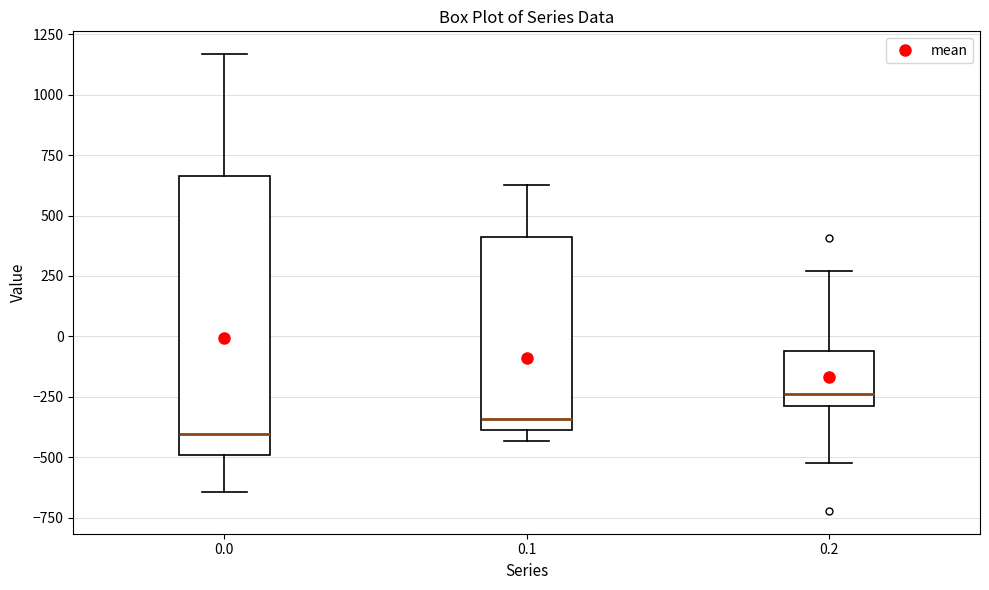

Reading left to right, transcribe this box plot: for each box, give where its median line is, the range the box spans, and where its two whiskers end, as read against the y-axis. The values are not printed on the chart, so give them approximately, as read against the axis.

0.0: median -400, box -500 to 650, whiskers -650 to 1150
0.1: median -350, box -400 to 400, whiskers -450 to 650
0.2: median -250, box -300 to -50, whiskers -500 to 250